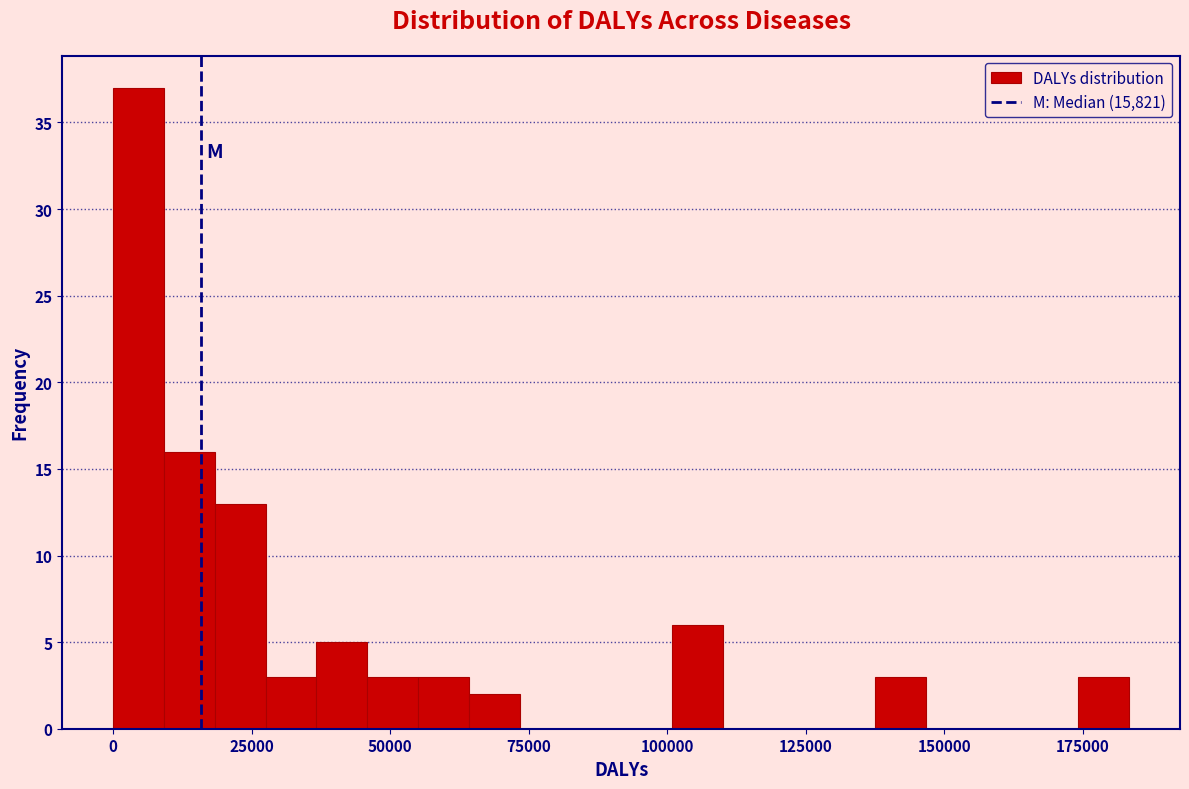

Read against the x-axis, roughly where is the centre of the tallest bar?

5000